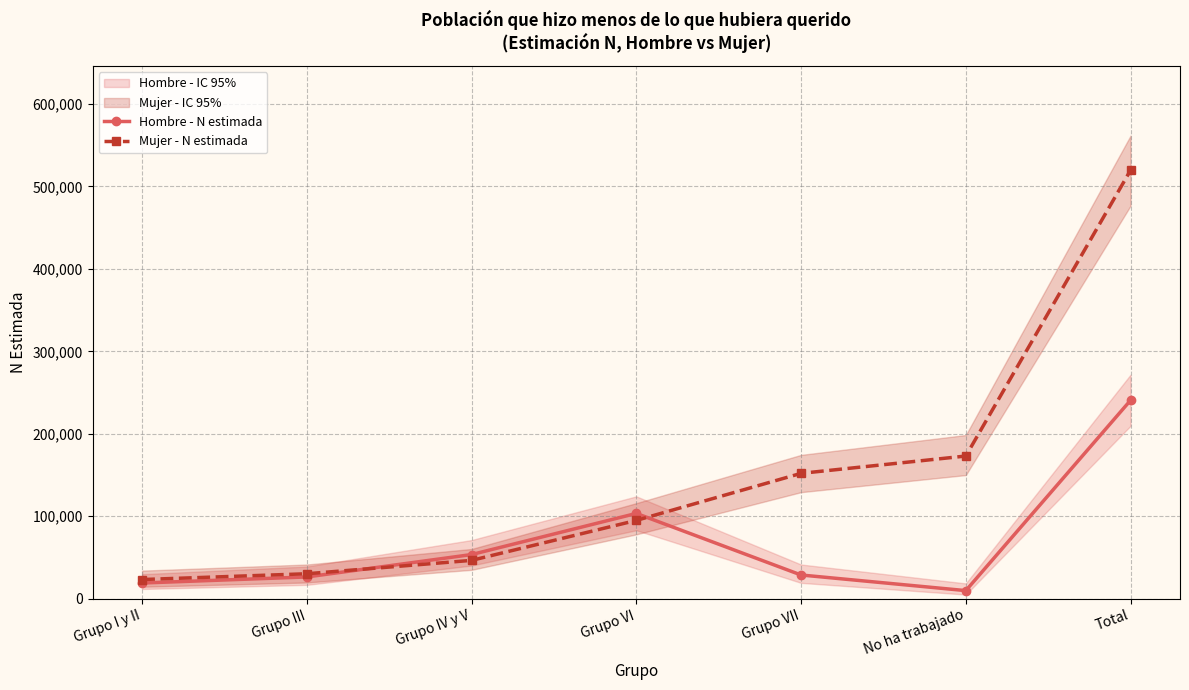

At which category is the sum across all series the highest?

Total